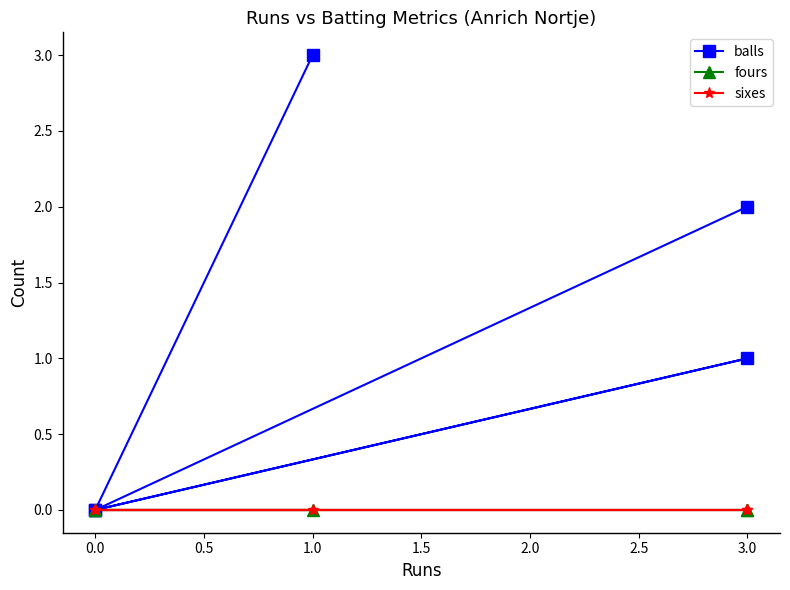

At 3.0, list the series in order from smallest to largest.

fours, sixes, balls